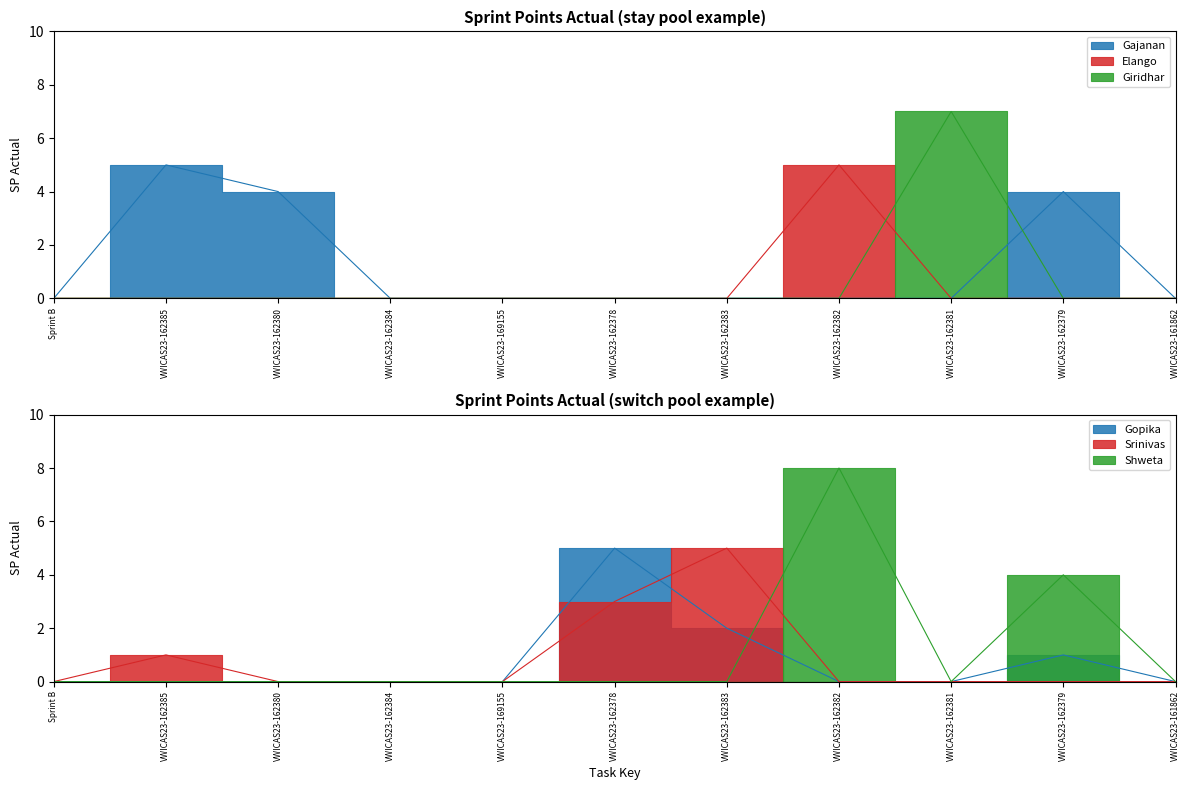

Reading right to left, extract all data points from this chart.

Gajanan: VWICAS23-161862=0	VWICAS23-162379=4	VWICAS23-162381=0	VWICAS23-162382=0	VWICAS23-162383=0	VWICAS23-162378=0	VWICAS23-169155=0	VWICAS23-162384=0	VWICAS23-162380=4	VWICAS23-162385=5	Sprint B=0
Elango: VWICAS23-161862=0	VWICAS23-162379=0	VWICAS23-162381=0	VWICAS23-162382=5	VWICAS23-162383=0	VWICAS23-162378=0	VWICAS23-169155=0	VWICAS23-162384=0	VWICAS23-162380=0	VWICAS23-162385=0	Sprint B=0
Giridhar: VWICAS23-161862=0	VWICAS23-162379=0	VWICAS23-162381=7	VWICAS23-162382=0	VWICAS23-162383=0	VWICAS23-162378=0	VWICAS23-169155=0	VWICAS23-162384=0	VWICAS23-162380=0	VWICAS23-162385=0	Sprint B=0
Gopika: VWICAS23-161862=0	VWICAS23-162379=1	VWICAS23-162381=0	VWICAS23-162382=0	VWICAS23-162383=2	VWICAS23-162378=5	VWICAS23-169155=0	VWICAS23-162384=0	VWICAS23-162380=0	VWICAS23-162385=0	Sprint B=0
Srinivas: VWICAS23-161862=0	VWICAS23-162379=0	VWICAS23-162381=0	VWICAS23-162382=0	VWICAS23-162383=5	VWICAS23-162378=3	VWICAS23-169155=0	VWICAS23-162384=0	VWICAS23-162380=0	VWICAS23-162385=1	Sprint B=0
Shweta: VWICAS23-161862=0	VWICAS23-162379=4	VWICAS23-162381=0	VWICAS23-162382=8	VWICAS23-162383=0	VWICAS23-162378=0	VWICAS23-169155=0	VWICAS23-162384=0	VWICAS23-162380=0	VWICAS23-162385=0	Sprint B=0